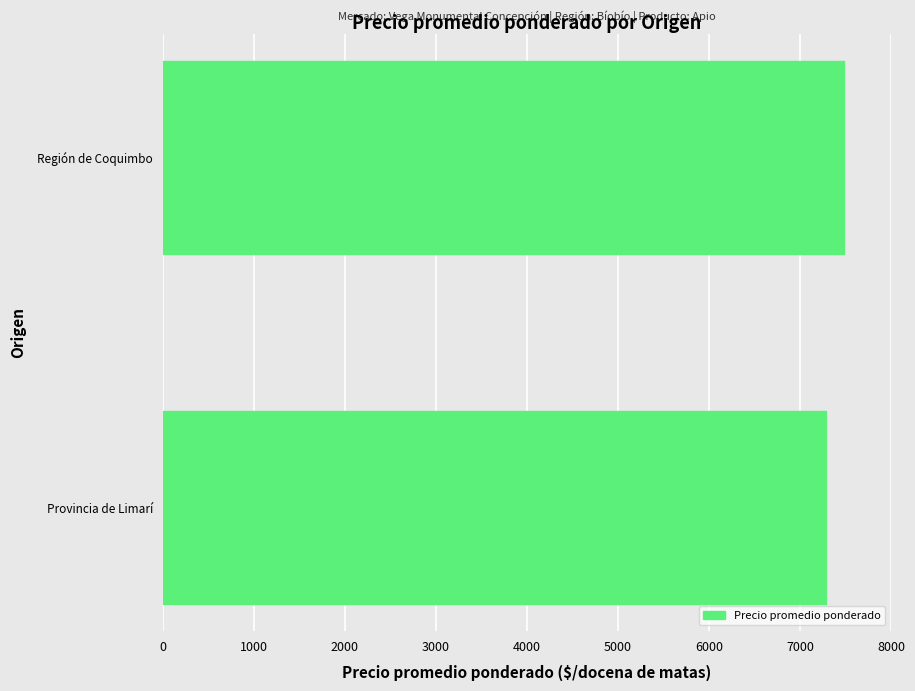

List the labels in order of value, largest first.

Región de Coquimbo, Provincia de Limarí